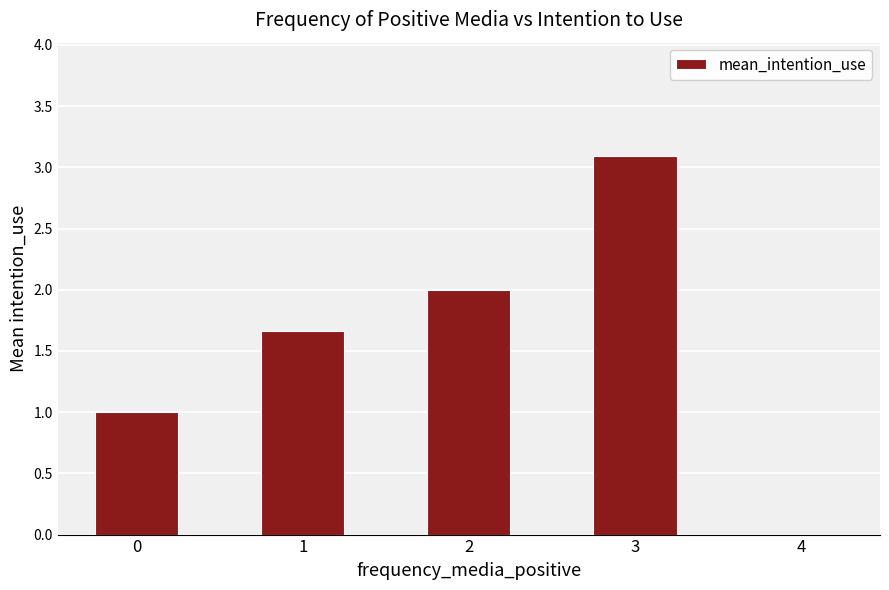

True or false: the data shows 1.4 at 4.

False